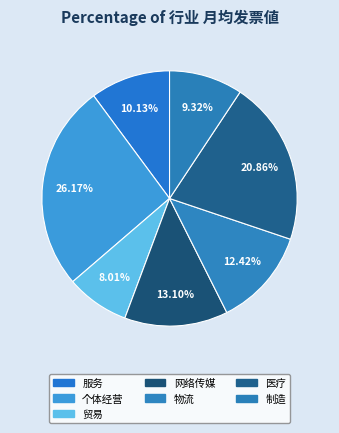

Is the sum of 网络传媒 and 贸易 greater than half?

No